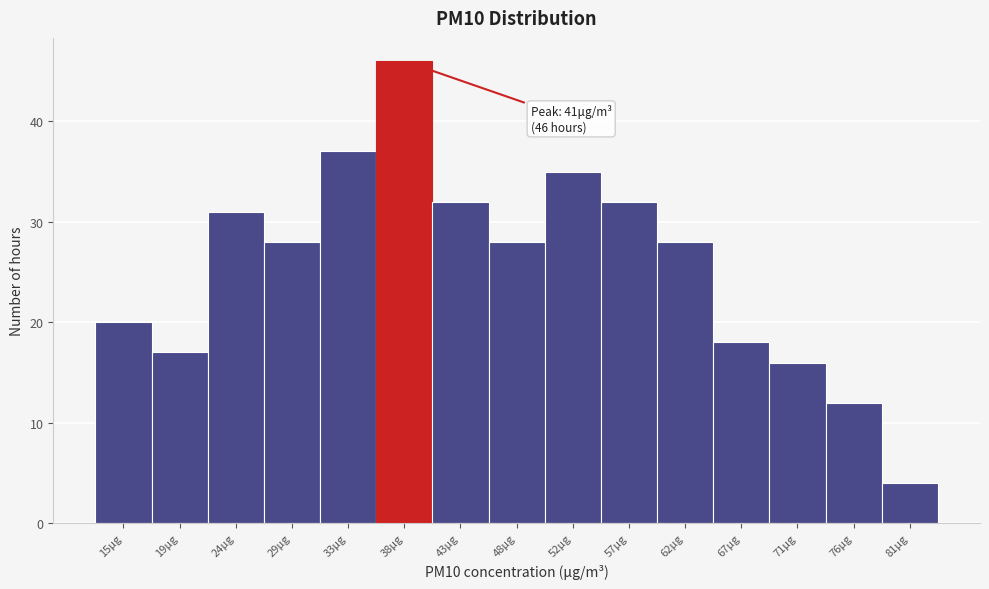

Reading left to right, what are all the values shown in this chart?

15μg=20	19μg=17	24μg=31	29μg=28	33μg=37	38μg=46	43μg=32	48μg=28	52μg=35	57μg=32	62μg=28	67μg=18	71μg=16	76μg=12	81μg=4